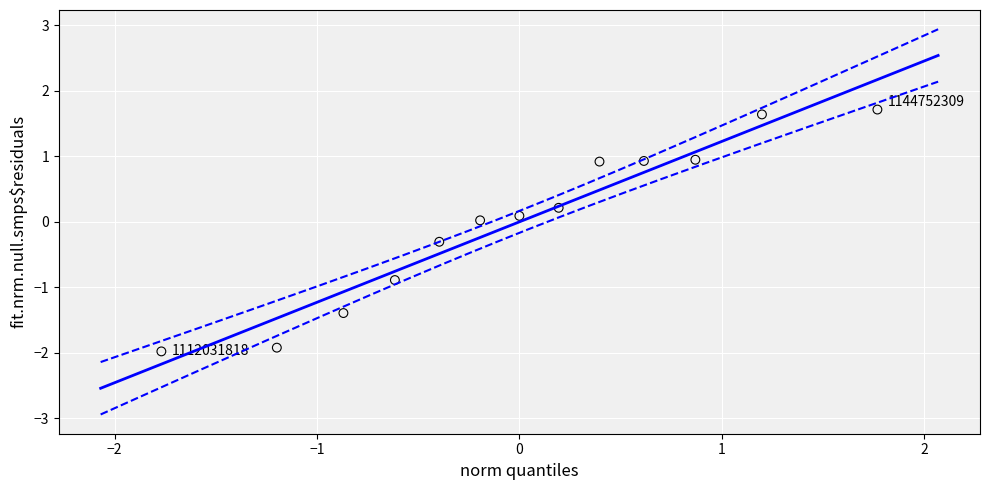

What is the range of X values (max minus min)?

3.5